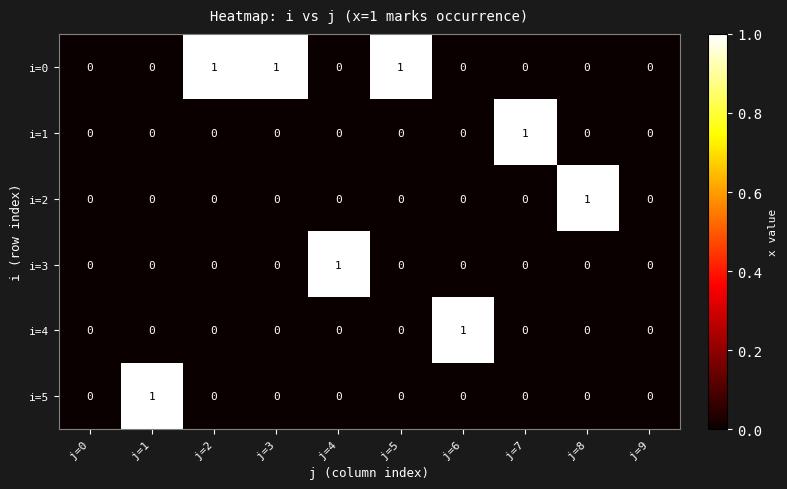

Which series has the largest total across all categories?

i=0